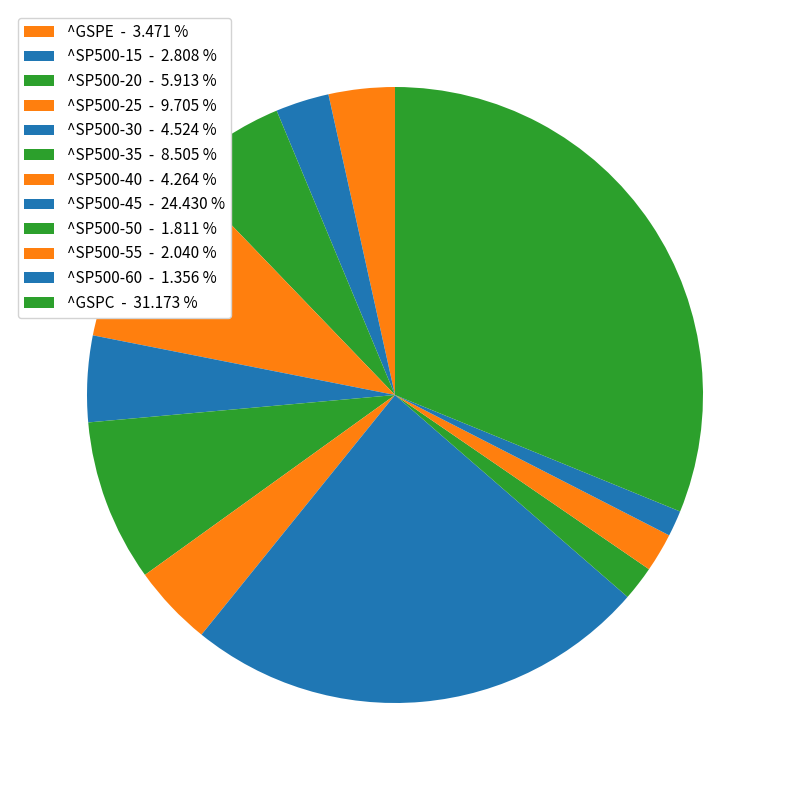

True or false: ^SP500-40 accounts for 4% of the total.

True